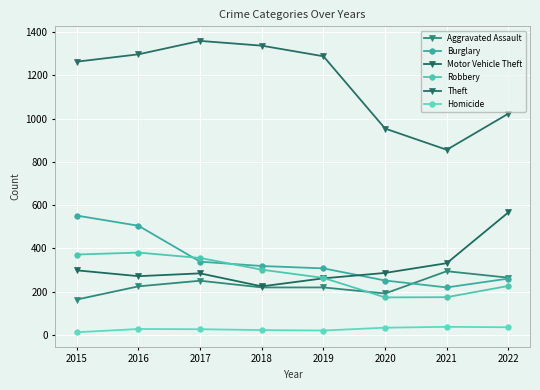

Which series has the largest range (max minus min)?

Theft